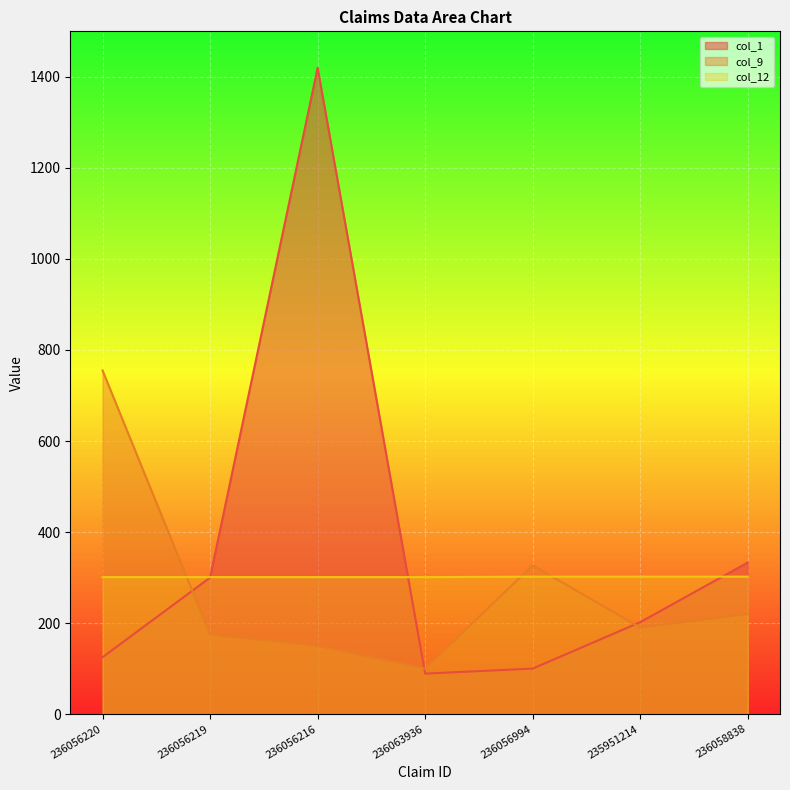

The col_9 series shows 190 at 235951214. True or false?

True